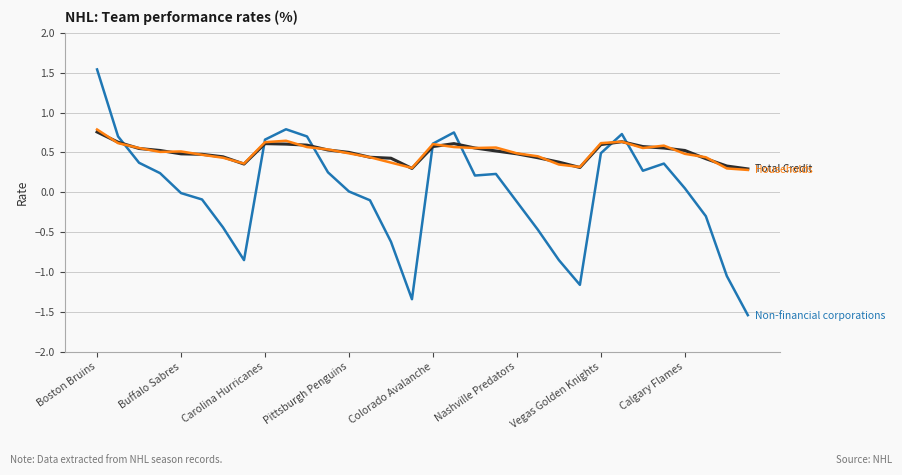

What is the smallest value displayed?

-1.5